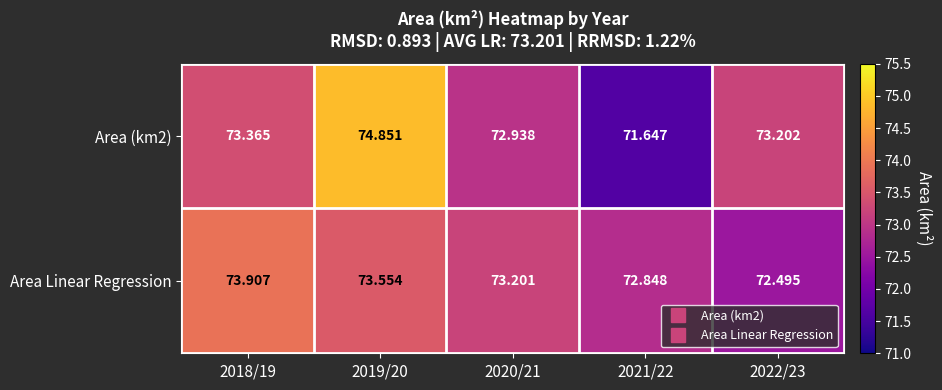

Which series has the largest total across all categories?

Area Linear Regression